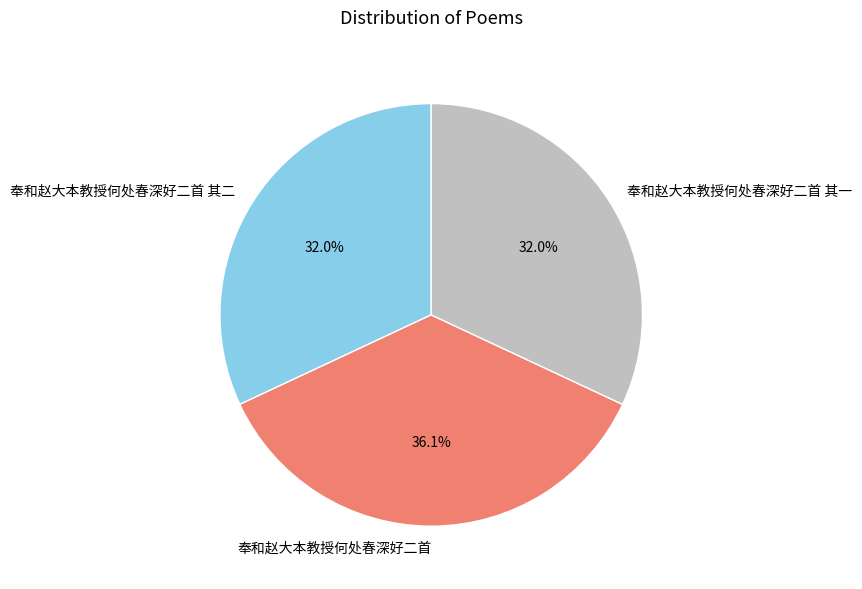

To the nearest percent, what portion does 奉和赵大本教授何处春深好二首 其二 represent?

32%